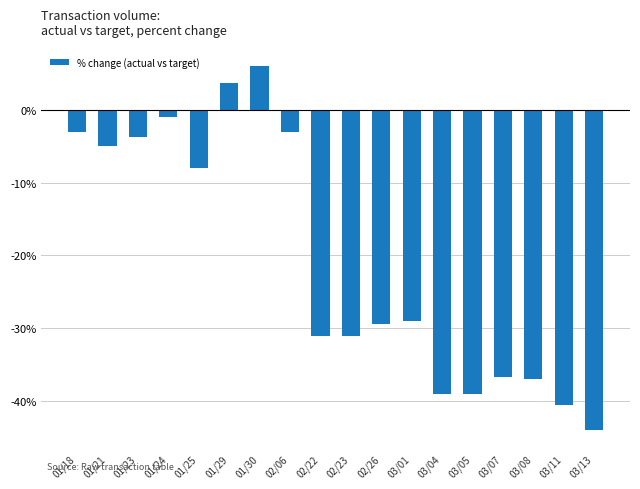

What is the change in value from 02/06 to 03/08?

-34.0